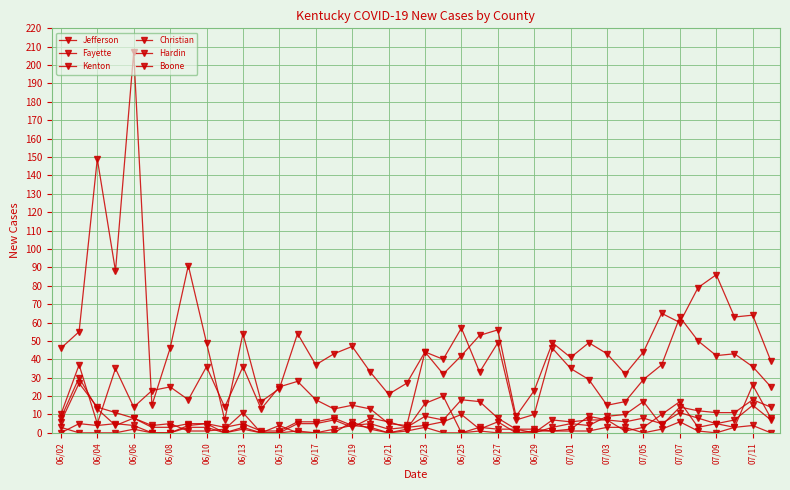

Does the chart display data point markers on the line(s)?

Yes